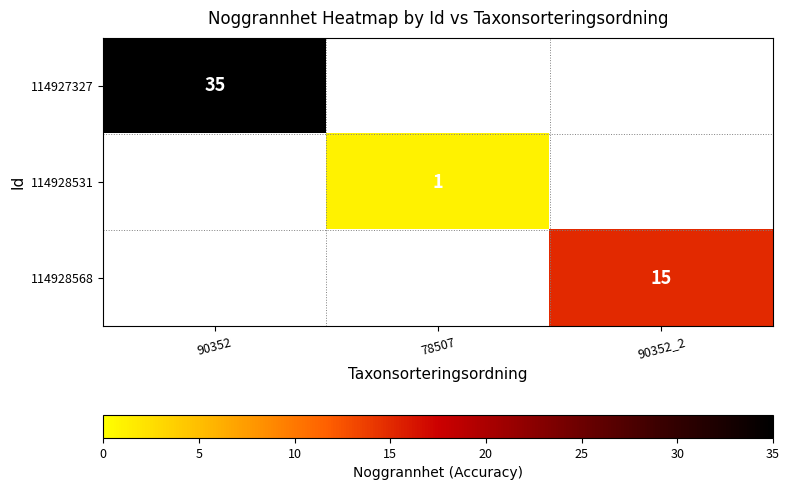

At which category does the chart reach its peak across all series?

90352